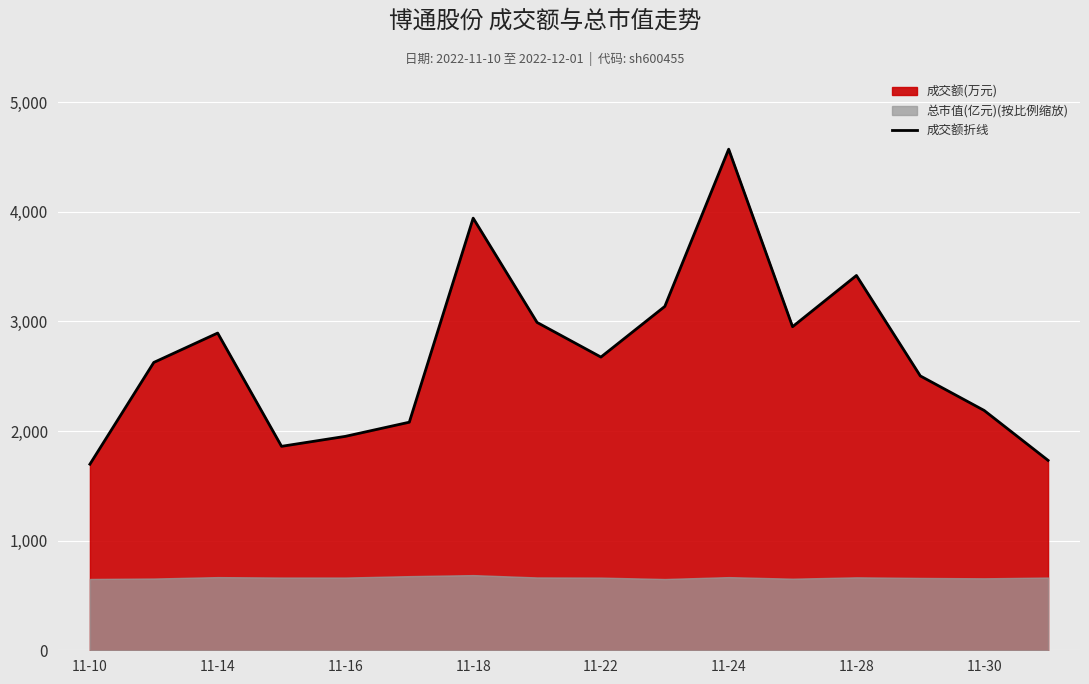

What is the highest value of the 成交额折线 series?

4570